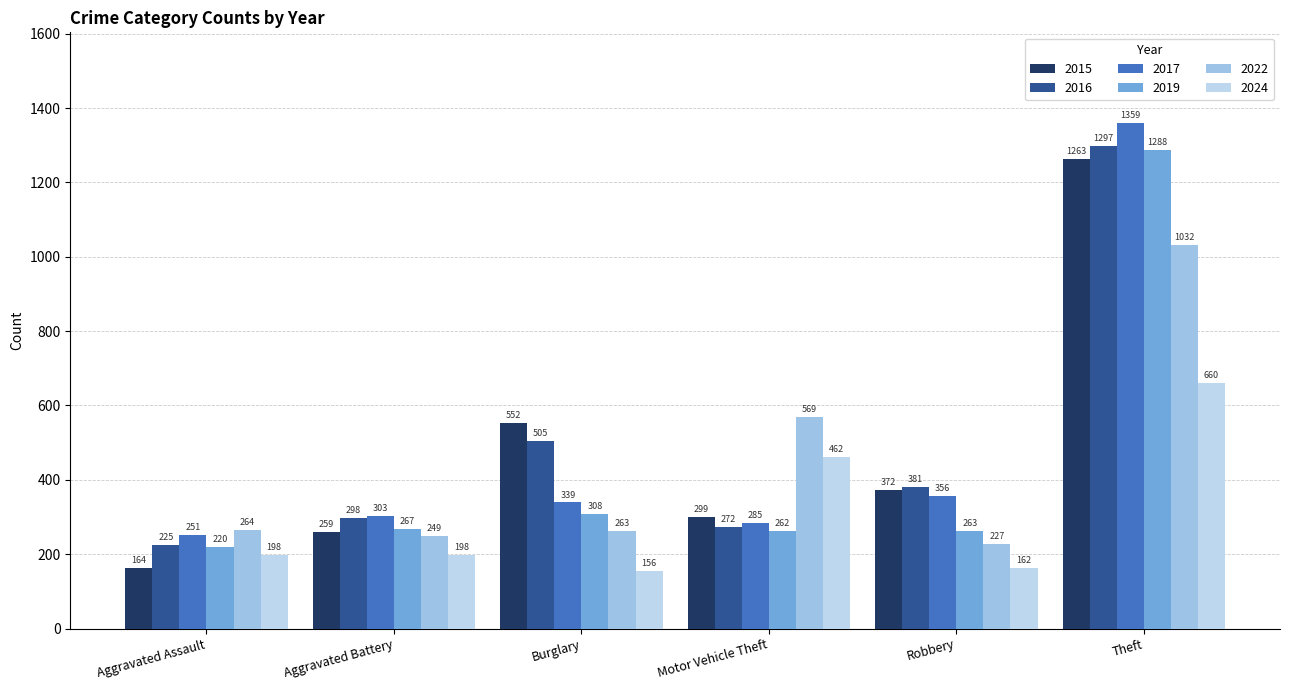

What is the value of the 2017 bar at the 1st from the left?

251